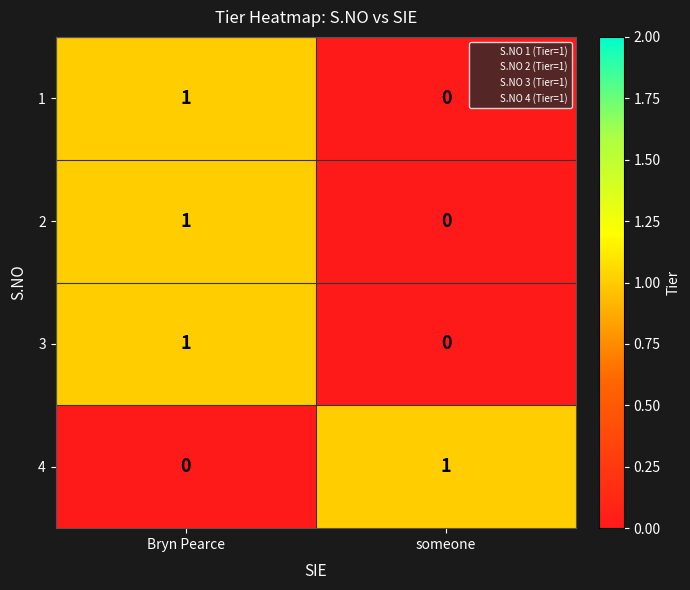

Is it true that 1 equals 1 at Bryn Pearce?

True